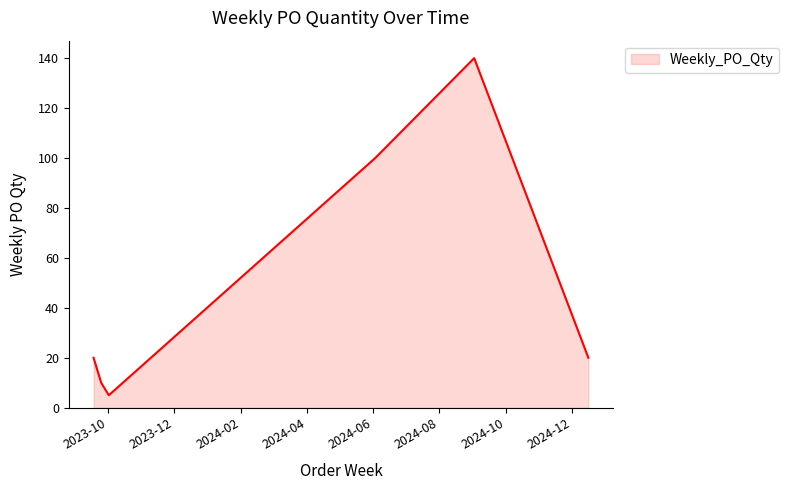

How many interior local peaks (higher than both neighbors) does the data have?

1